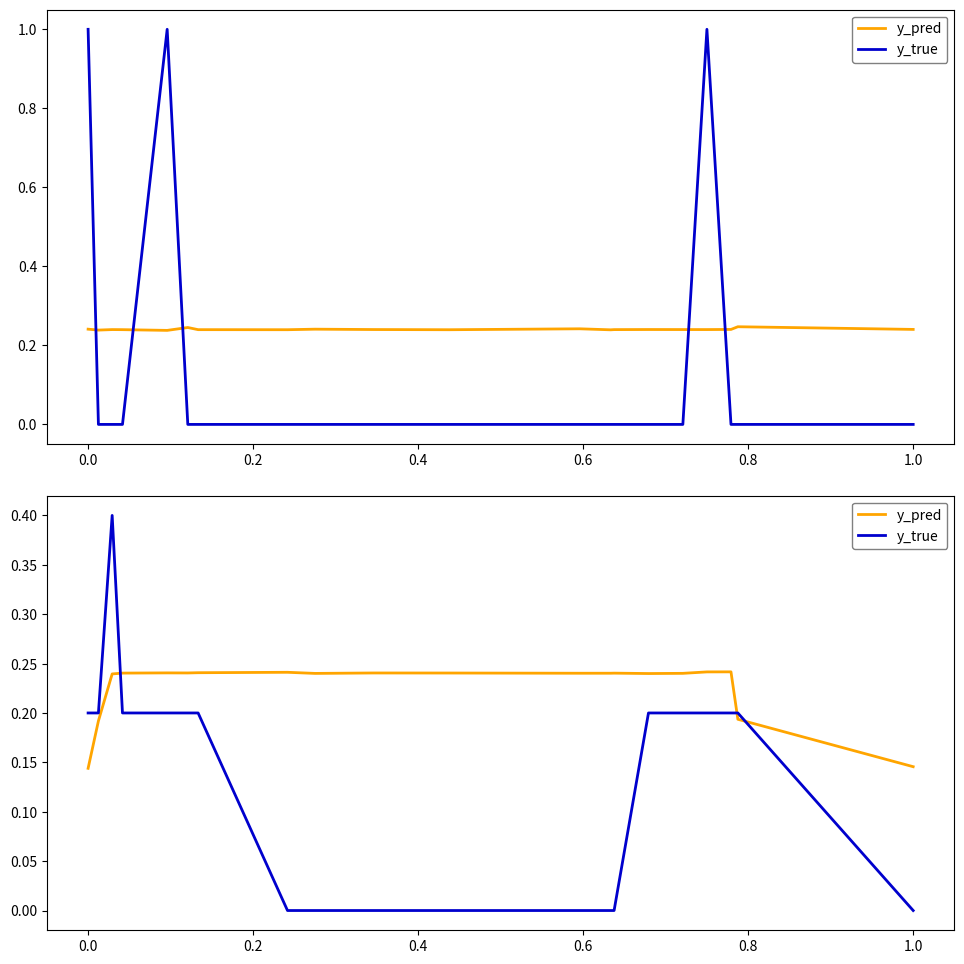

At 0.0, list the series in order from largest to smallest.

y_true, y_pred